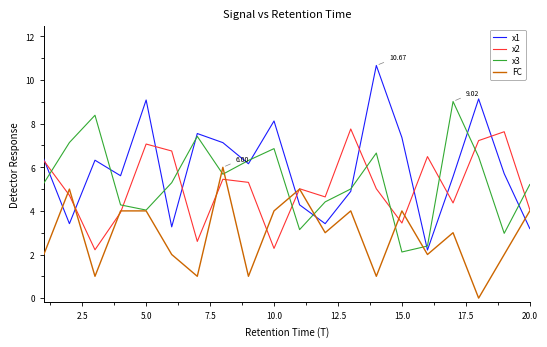

Rank the series by their maximum value, from lowest to highest.

FC, x2, x3, x1